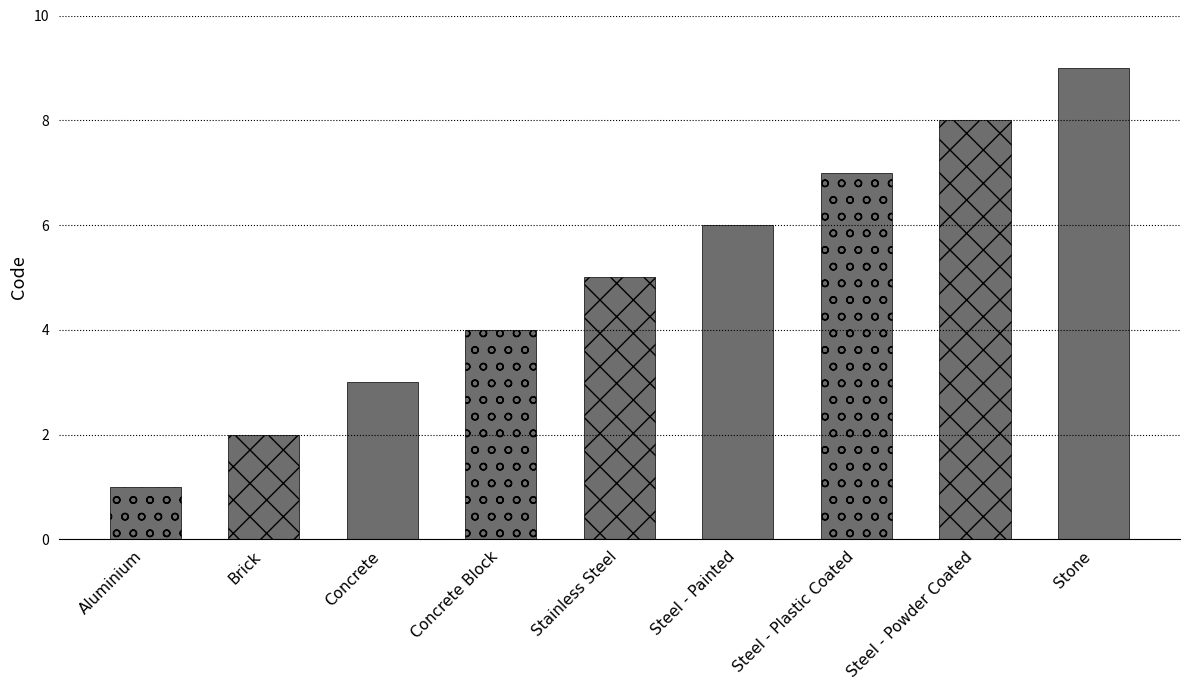

What is the greatest value displayed?

9